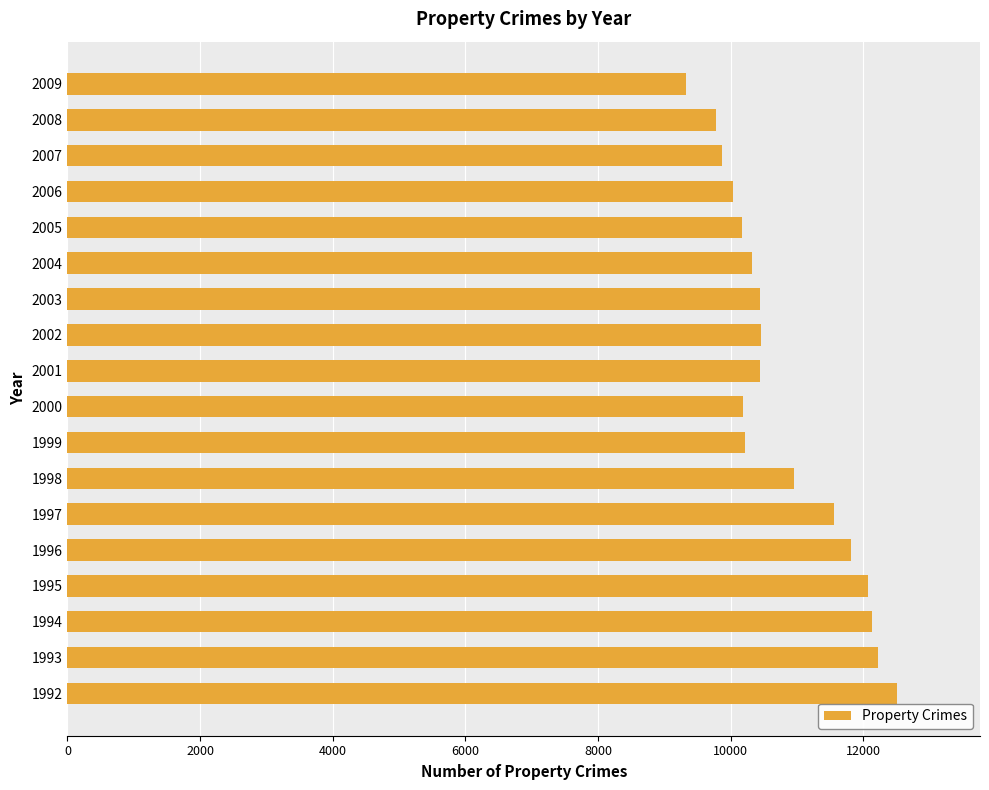

What is the difference between the maximum and minimum values?

3185